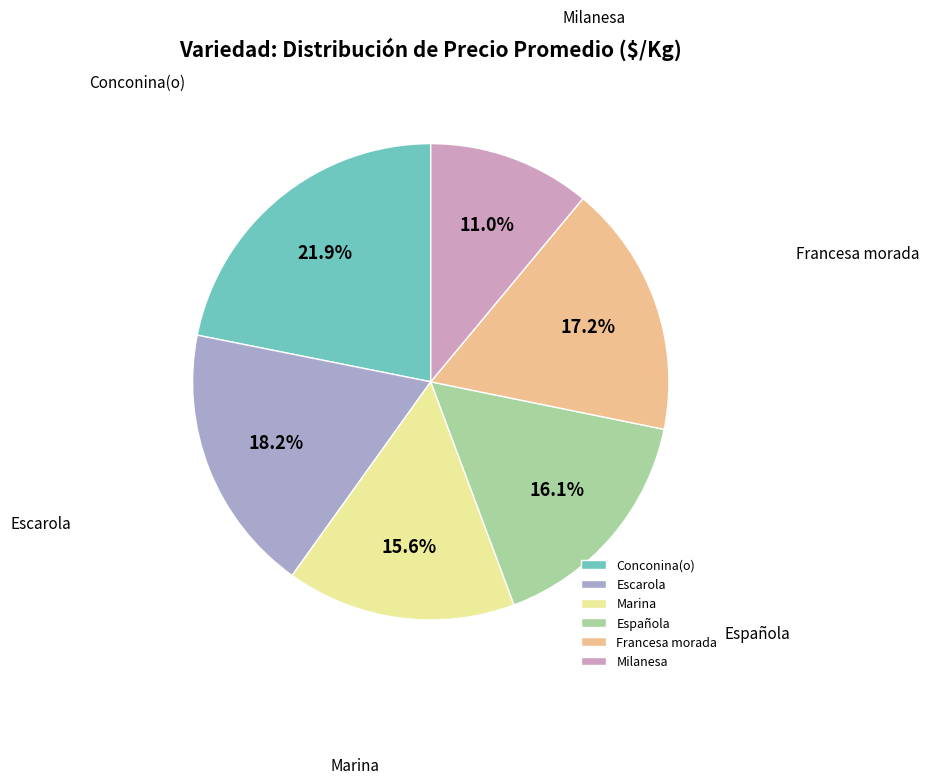

Rank the categories by value from lowest to highest.

Milanesa, Marina, Española, Francesa morada, Escarola, Conconina(o)